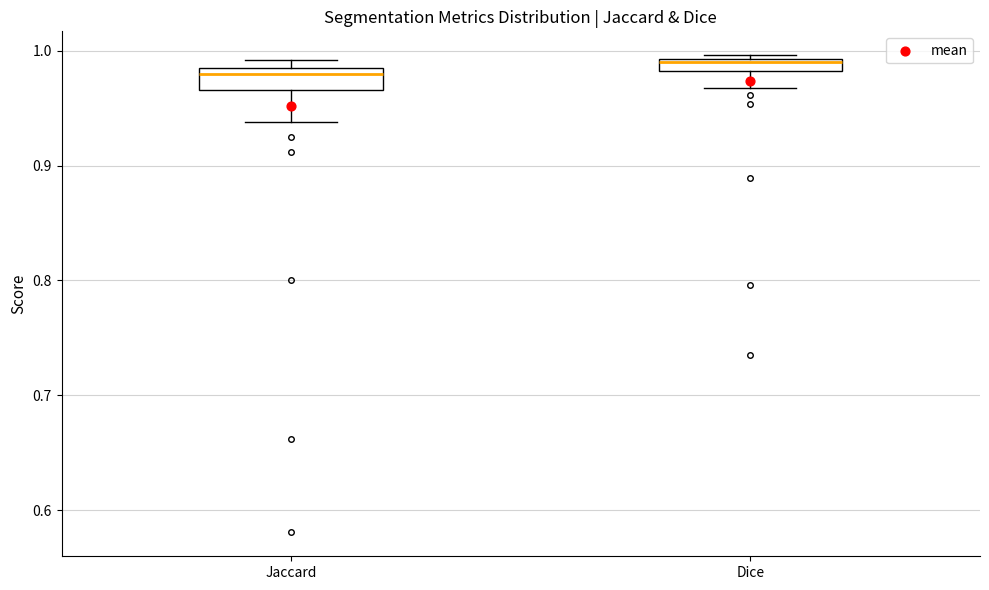

Where does the lower whisker of the box for Jaccard end on the y-axis? The values are not printed on the chart, so give them approximately, as read against the axis.

0.94